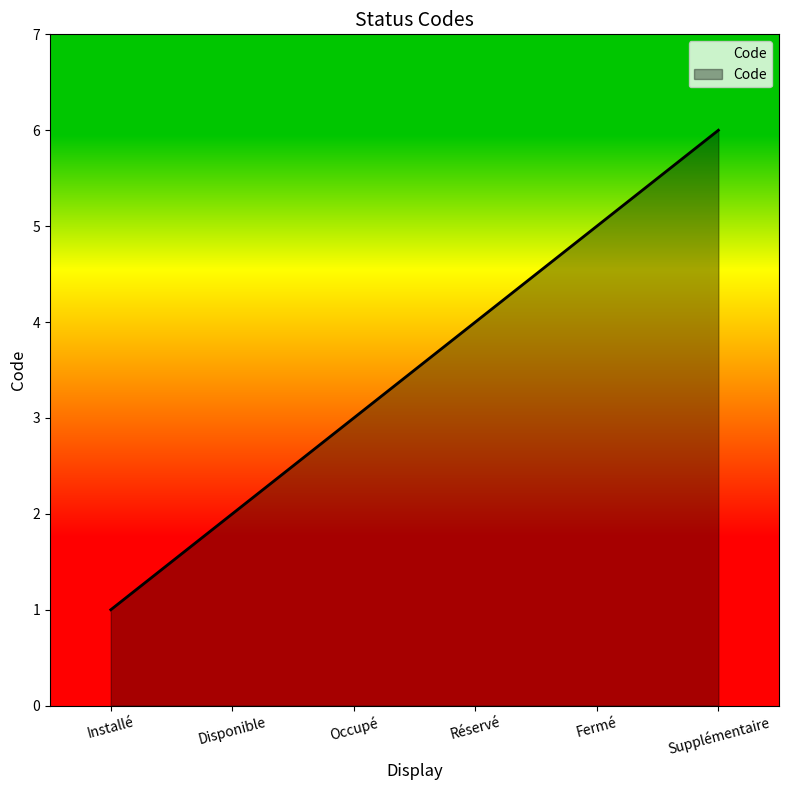

List the labels in order of value, largest first.

Supplémentaire, Fermé, Réservé, Occupé, Disponible, Installé